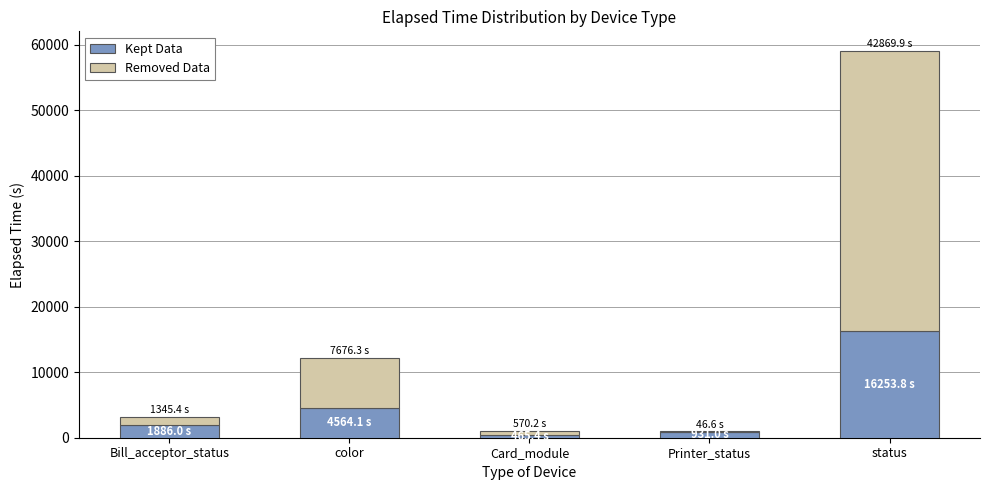

Reading right to left, what are the values for Kept Data?

status=16253.8	Printer_status=931.0	Card_module=465.4	color=4564.1	Bill_acceptor_status=1886.0